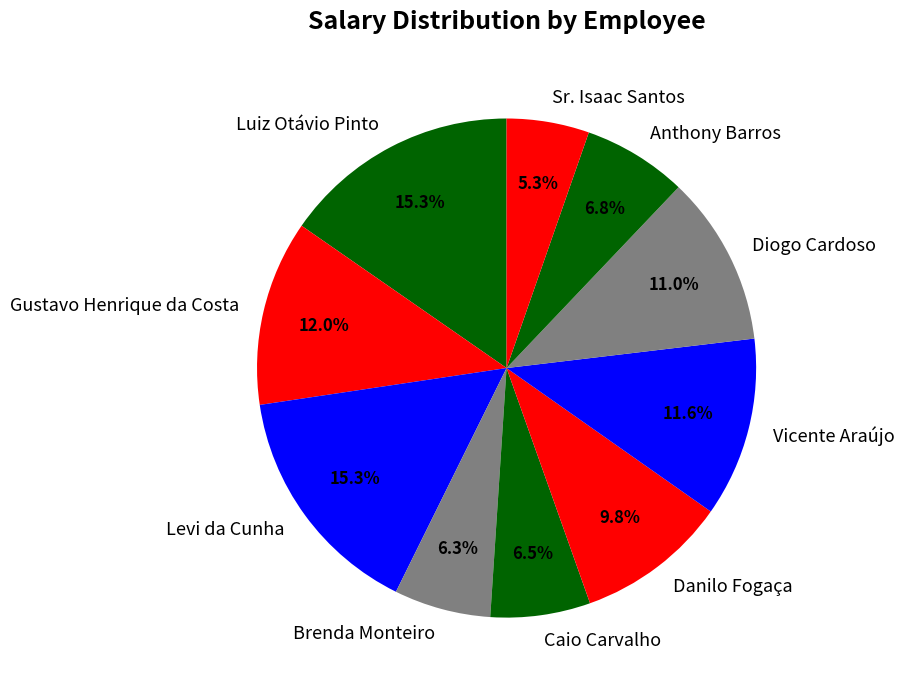

Which slice is the smallest?

Sr. Isaac Santos